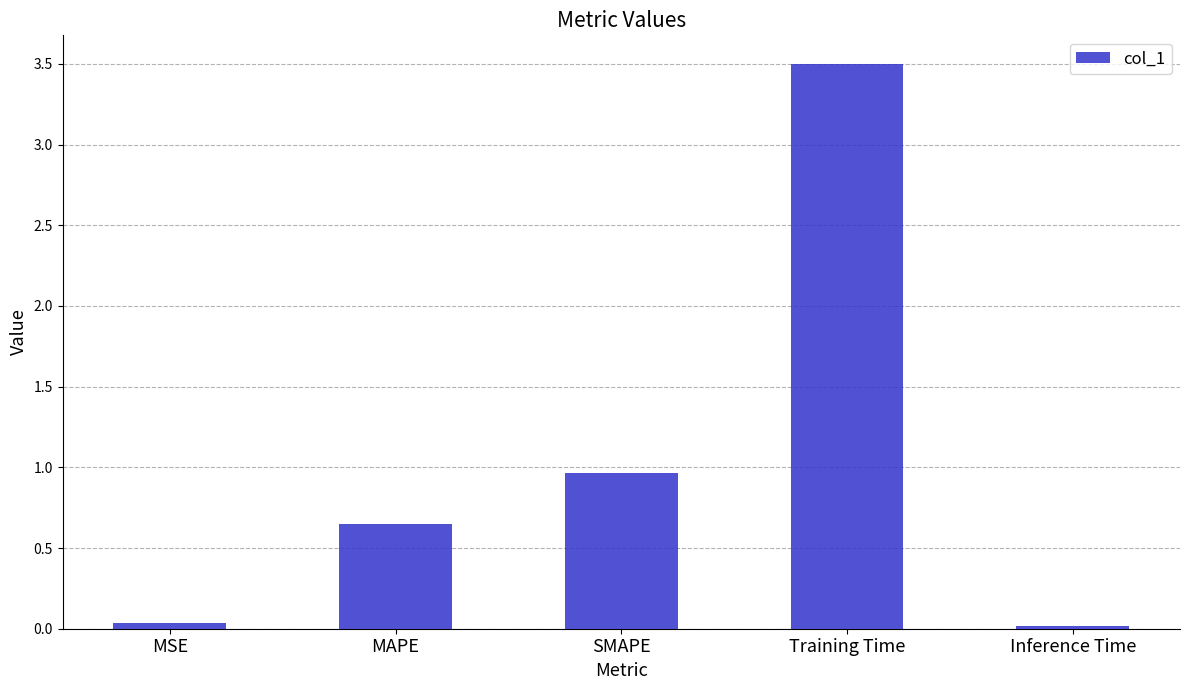

What is the sum of all values?

5.2